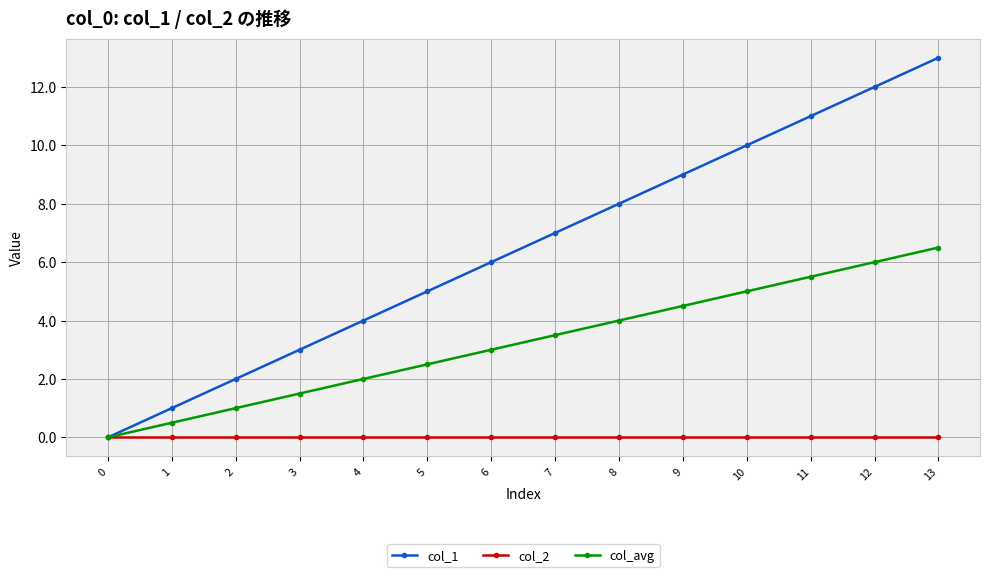

List the series in order of their peak value, highest first.

col_1, col_avg, col_2